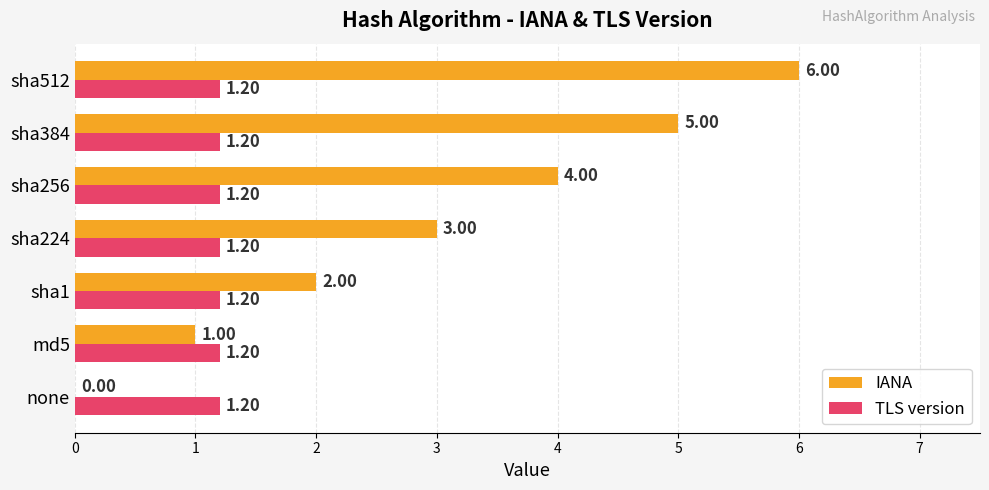

Which series has the largest total across all categories?

IANA